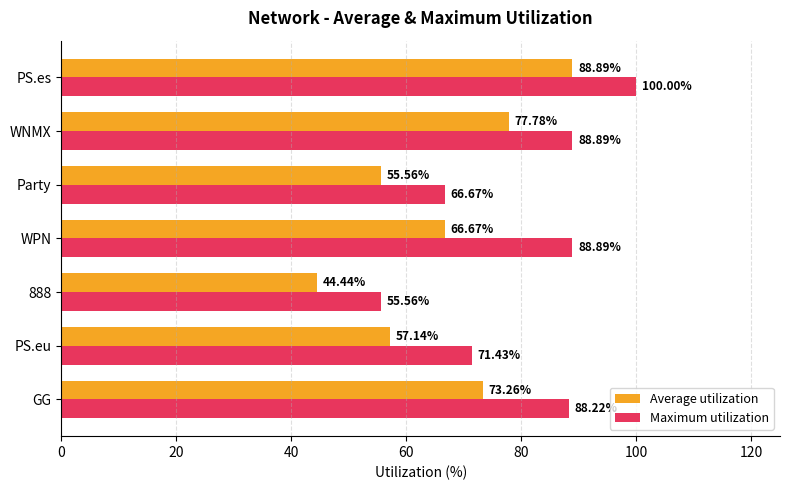

Which series has the widest spread of values?

Average utilization